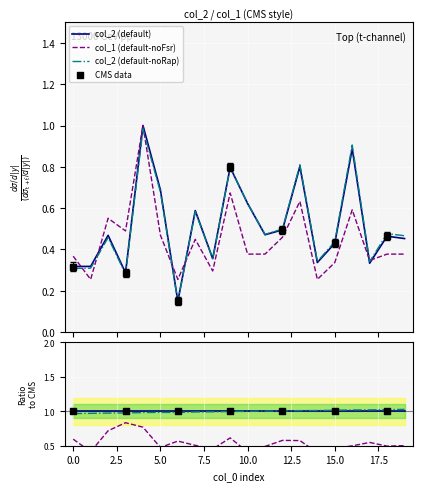

At how many categories does at least one series exceed 0?

20